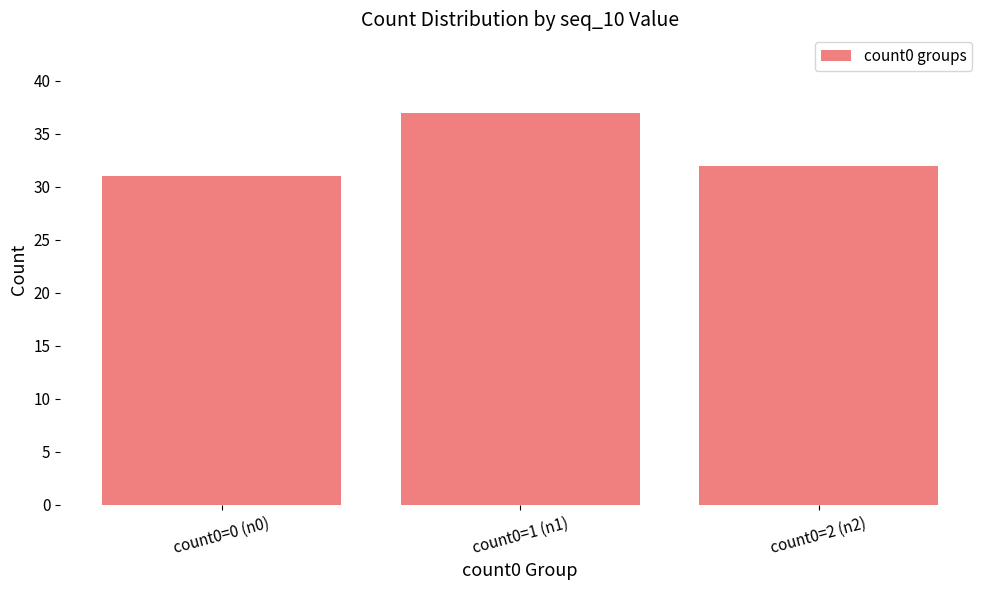

How many bars are there in total?

3